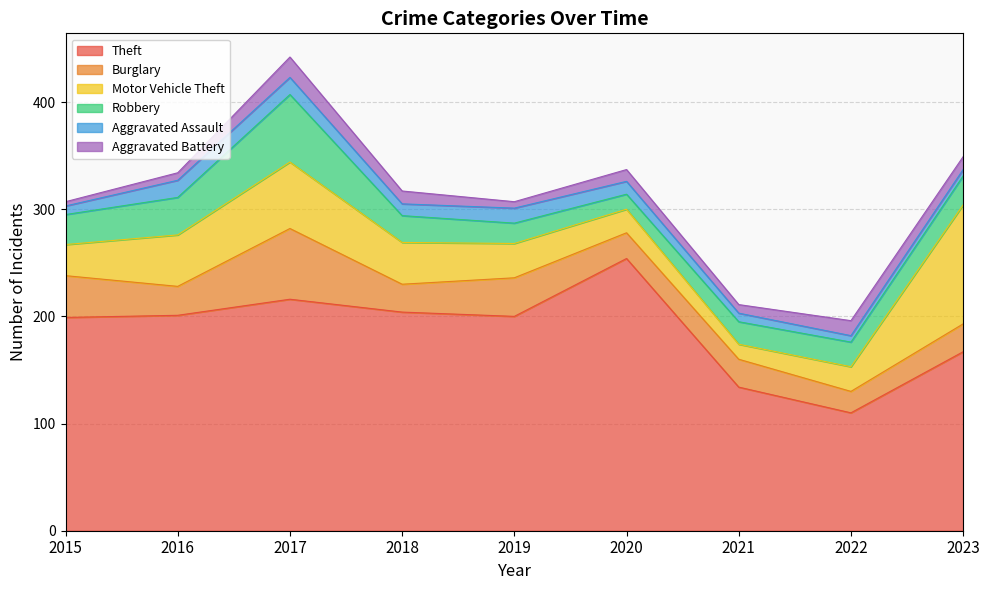

The Theft series shows 216 at 2017. True or false?

True